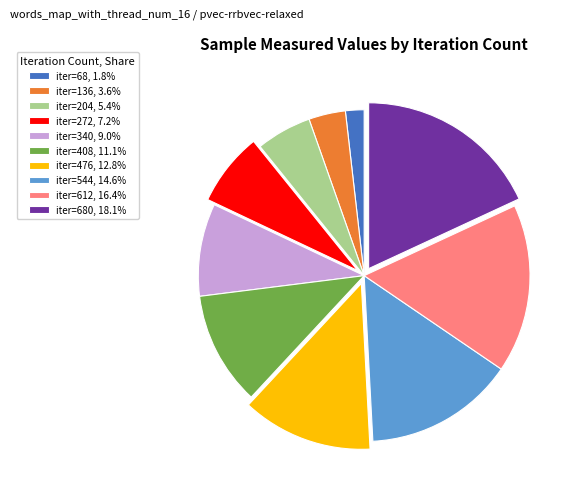

What is the ratio of the value at iter=272, 7.2% to the value at iter=68, 1.8%?

4.0